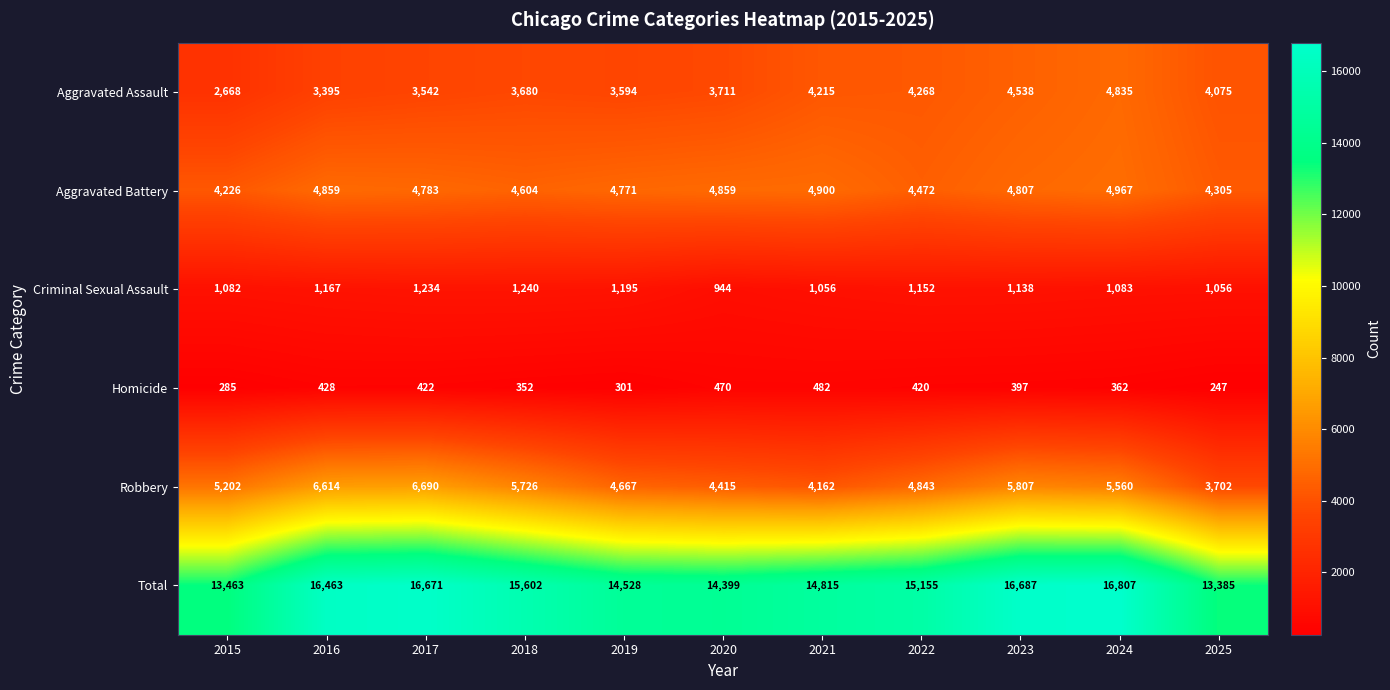

Between 2018 and 2021, which series saw the biggest shift?

Robbery